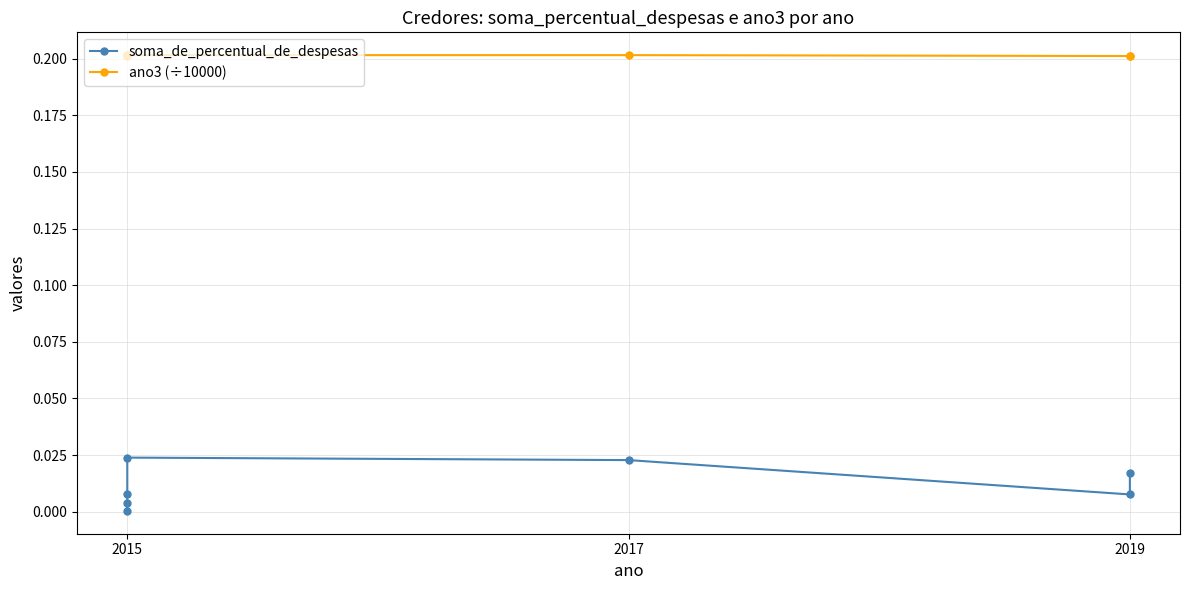

The value of ano3 (÷10000) at 2015 is 0.2. True or false?

True